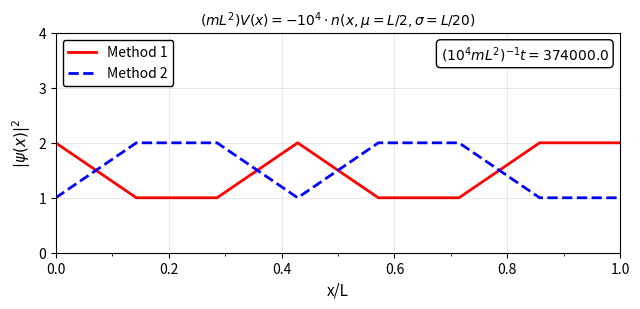

What is the difference between the second highest and second lowest values in the Method 2 series?

1